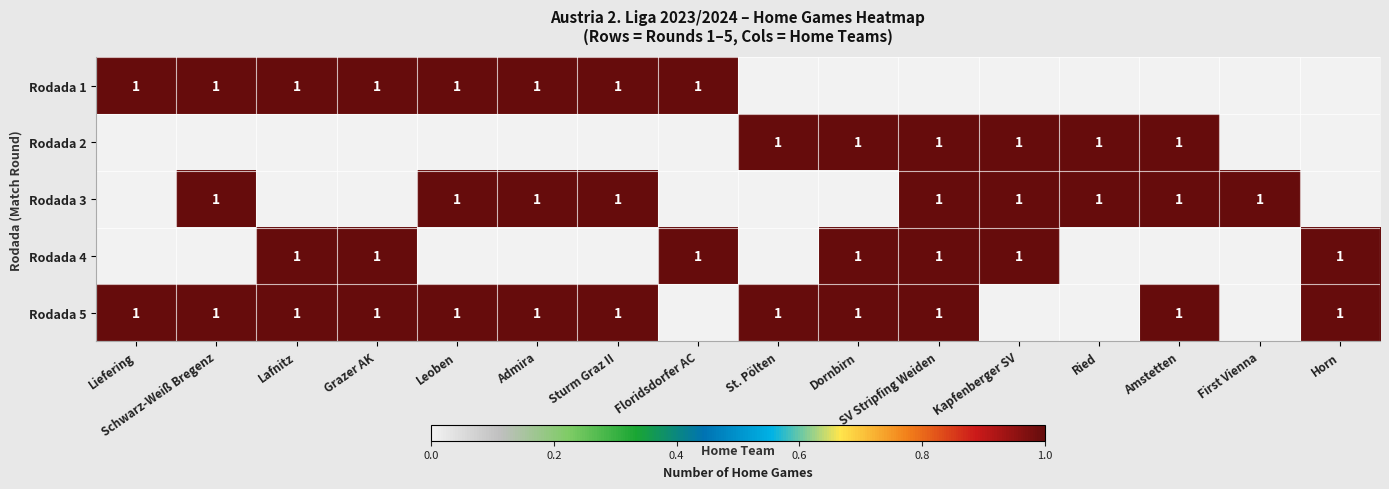

Is it true that Rodada 3 equals 1 at Ried?

True